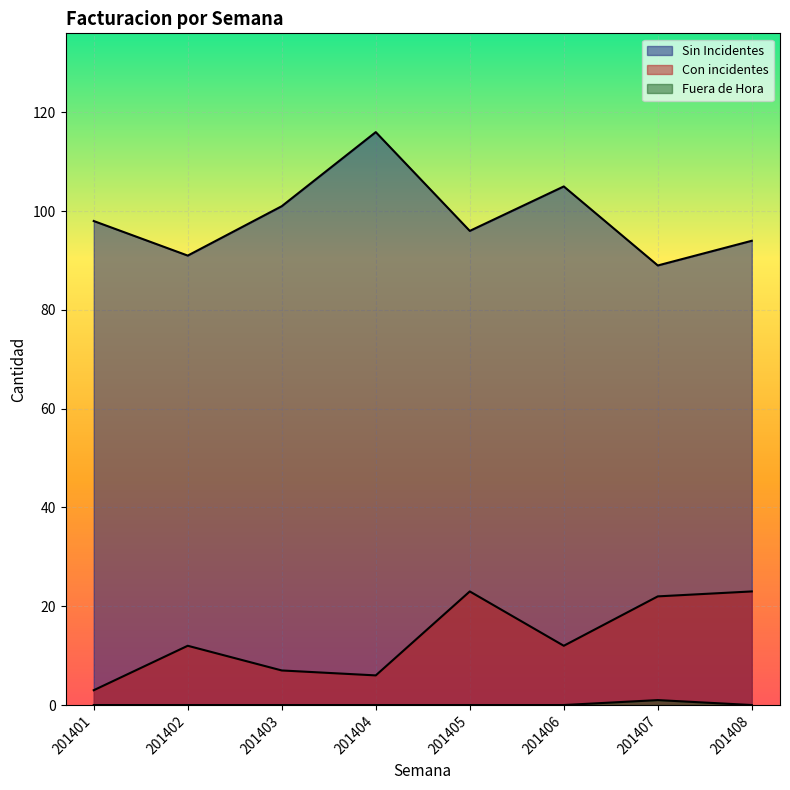

The value of Sin Incidentes at 201407 is 20. True or false?

False